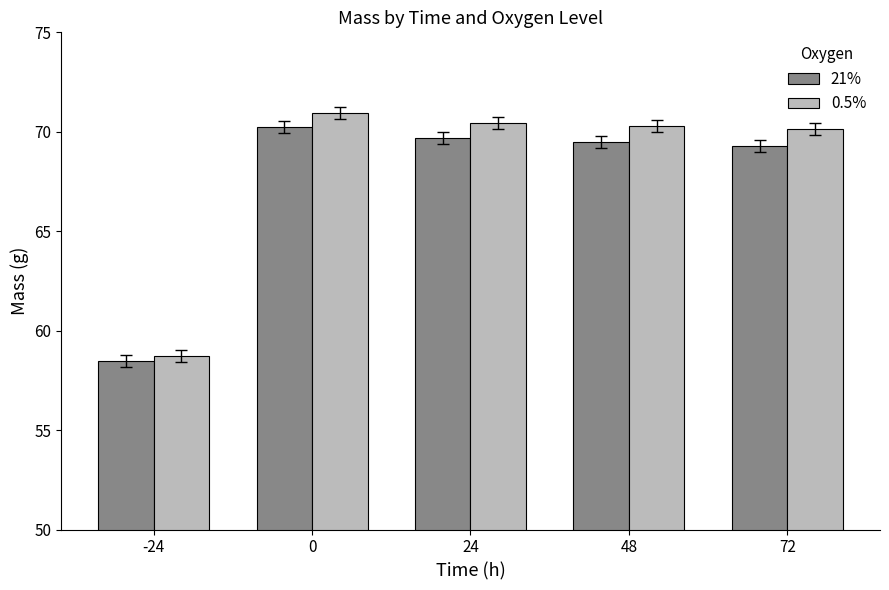

Which category has the lowest value across all series?

-24